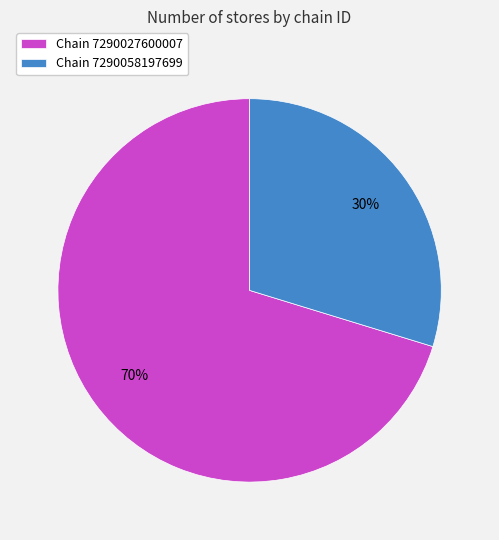

Combined, do Chain 7290058197699 and Chain 7290027600007 account for over 50%?

Yes